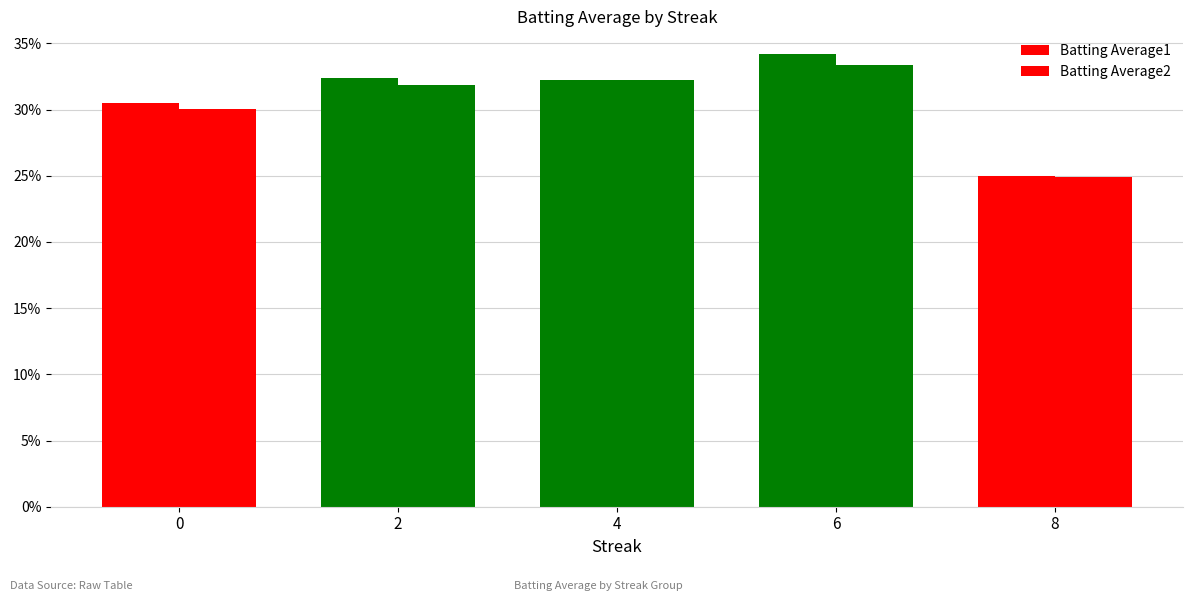

Are the bars grouped side by side (vs. stacked)?

Yes